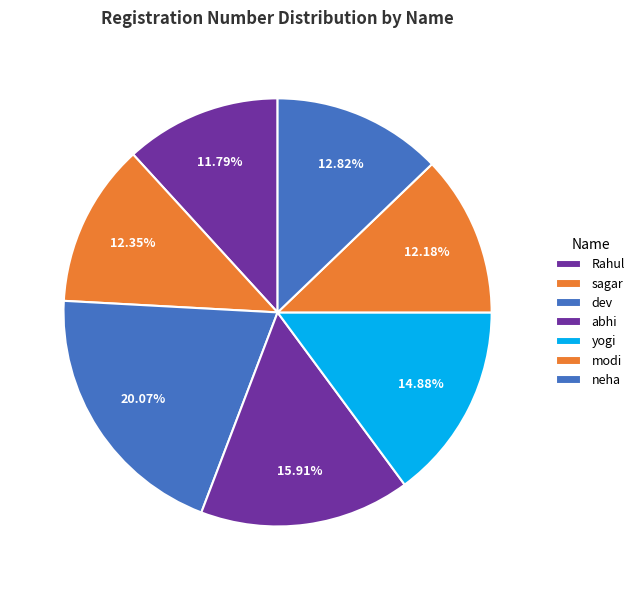

To the nearest percent, what is the difference between the largest and smallest slice percentages?

8%